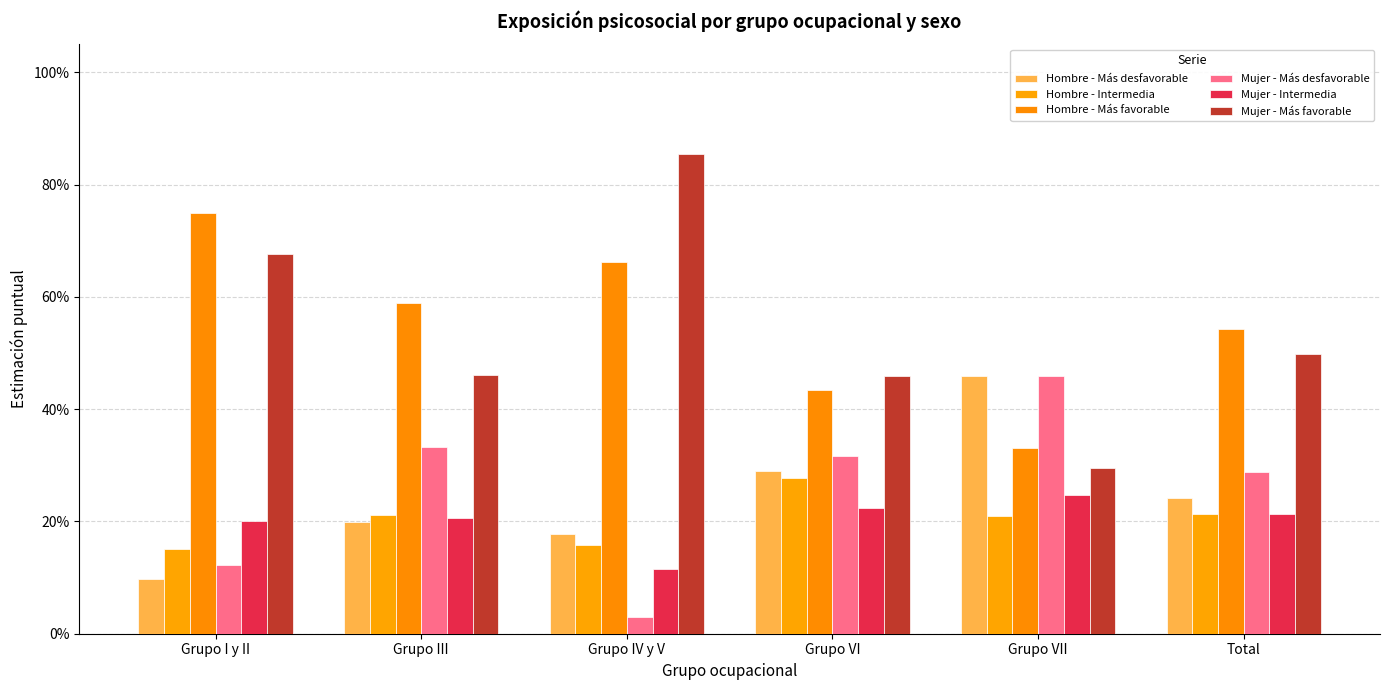

At Grupo I y II, list the series in order from largest to smallest.

Hombre - Más favorable, Mujer - Más favorable, Mujer - Intermedia, Hombre - Intermedia, Mujer - Más desfavorable, Hombre - Más desfavorable